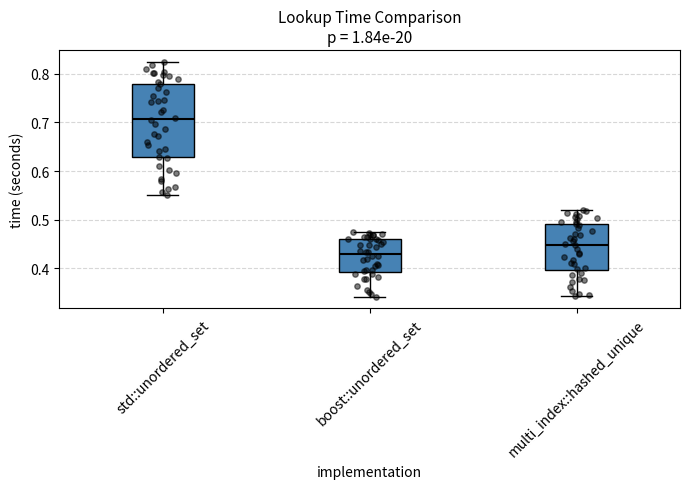

Where is the upper edge of the box for std::unordered_set on the y-axis? The values are not printed on the chart, so give them approximately, as read against the axis.

0.78